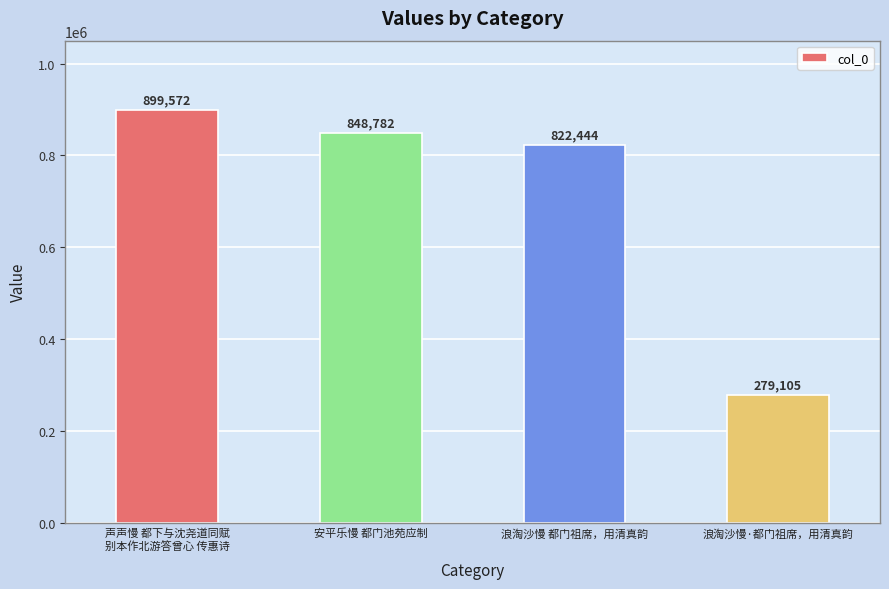

The chart shows a value of 848782 at 安平乐慢 都门池苑应制. True or false?

True